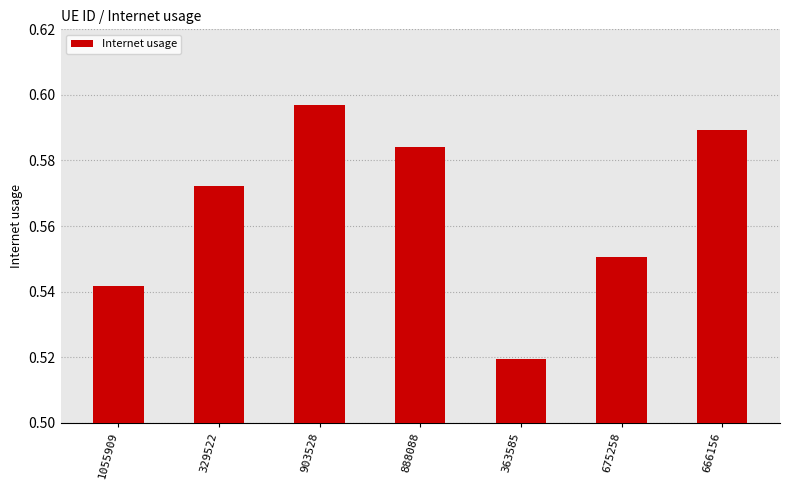

List the labels in order of value, largest first.

903528, 666156, 888088, 329522, 675258, 1055909, 363585